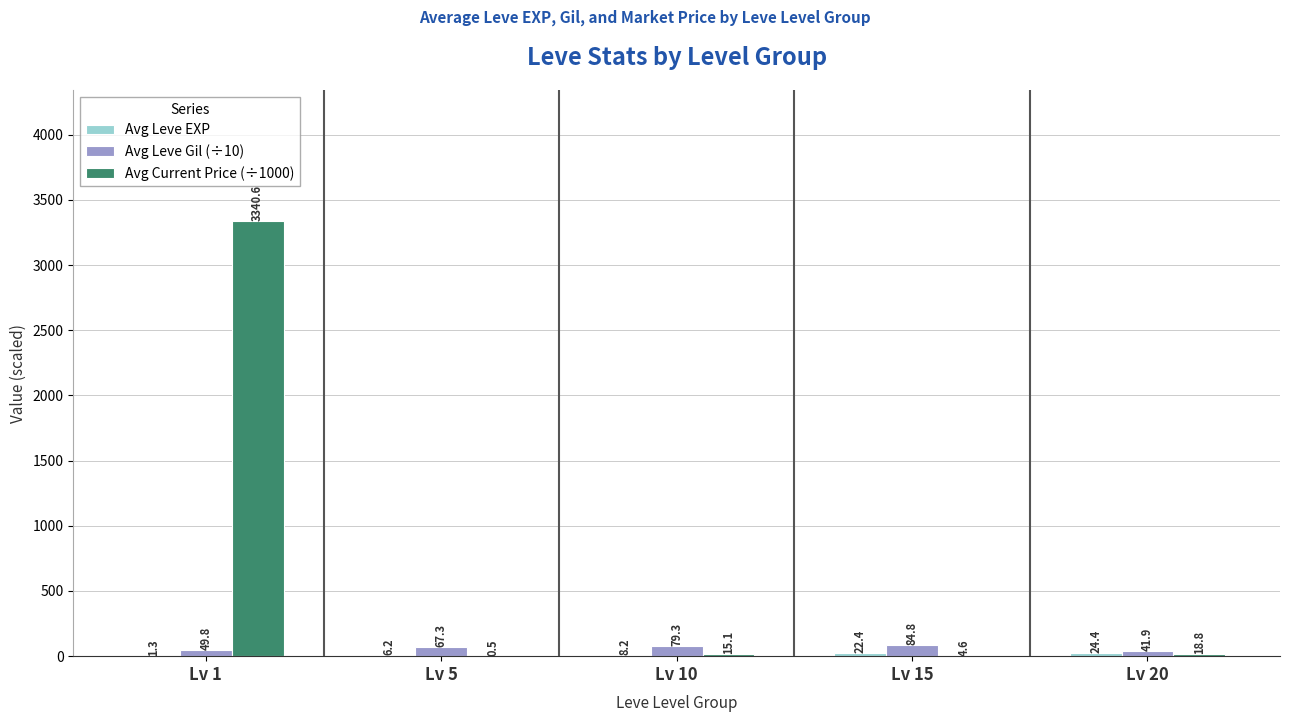

Read the Avg Current Price (÷1000) value at Lv 20.

18.8